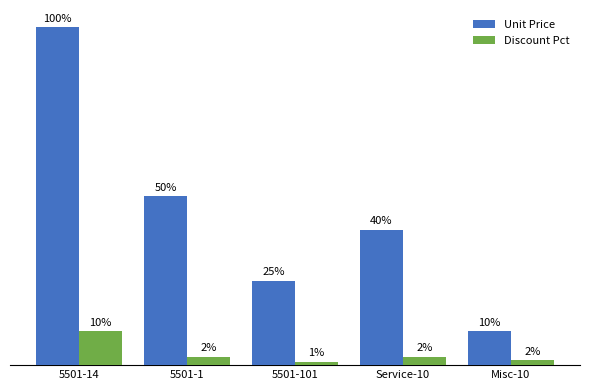

What is the label of the 4th bar from the left?

Service-10